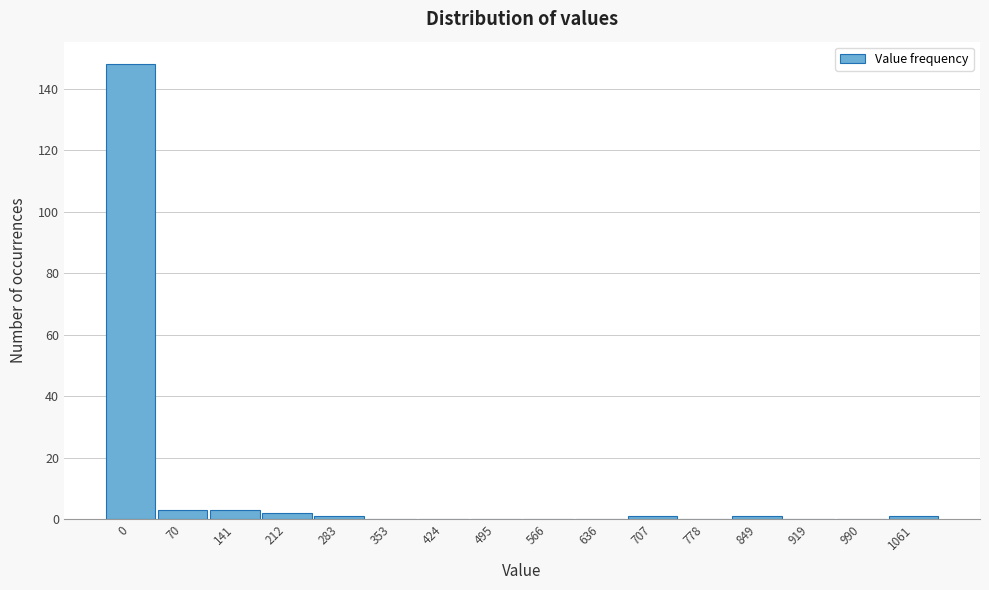

Reading left to right, transcribe all the data shown in this chart.

0=148	70=3	141=3	212=2	283=1	353=0	424=0	495=0	566=0	636=0	707=1	778=0	849=1	919=0	990=0	1061=1